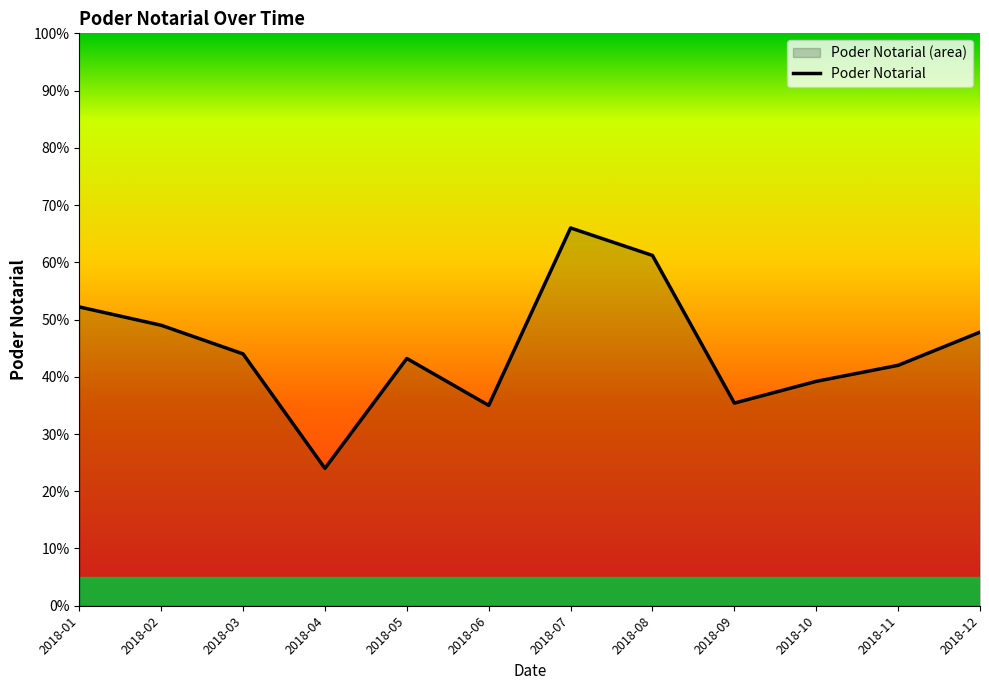

At which label is the value closest to 45?

2018-03